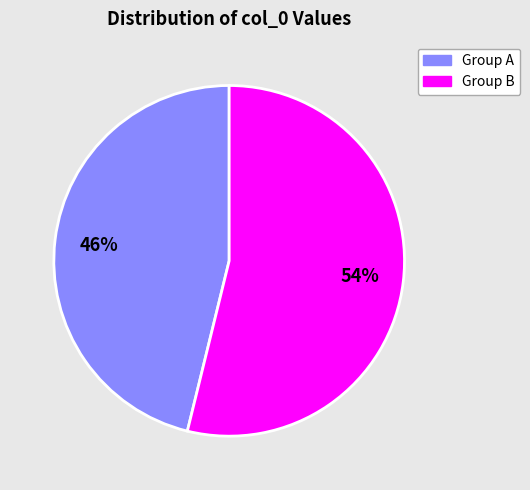

Is there any slice that represents more than half of the pie?

Yes